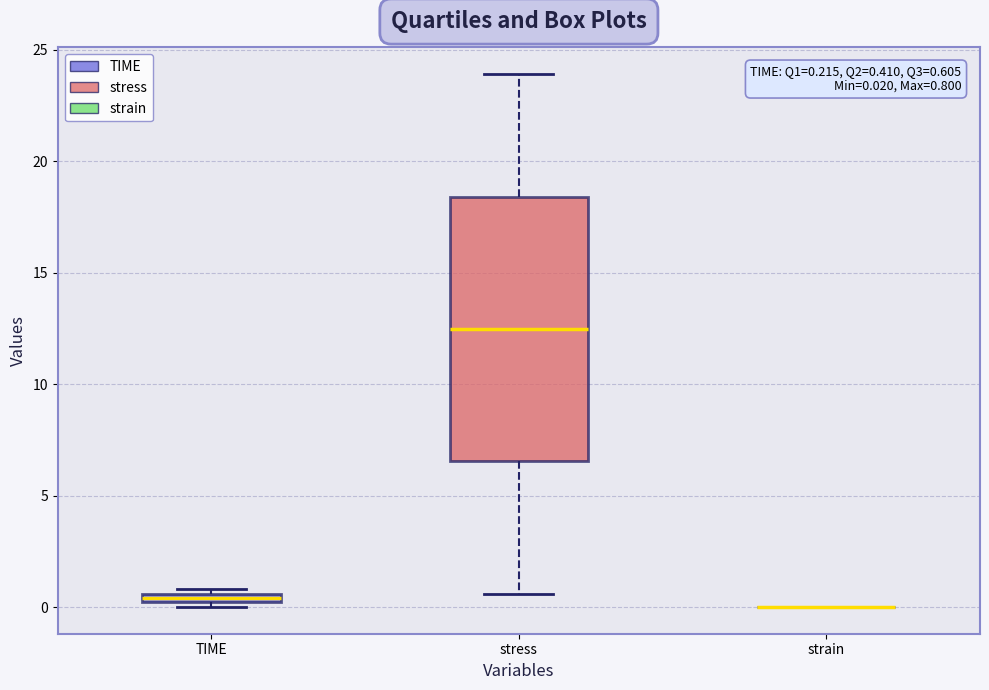

Comparing the boxes themselves (not the whiskers), which one is the tallest?

stress